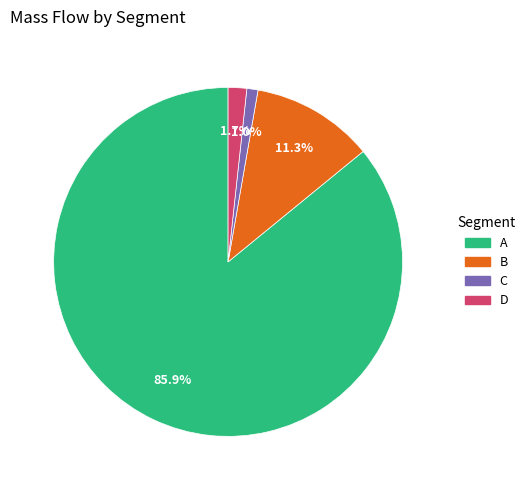

Is it true that C is 1% of the pie?

True